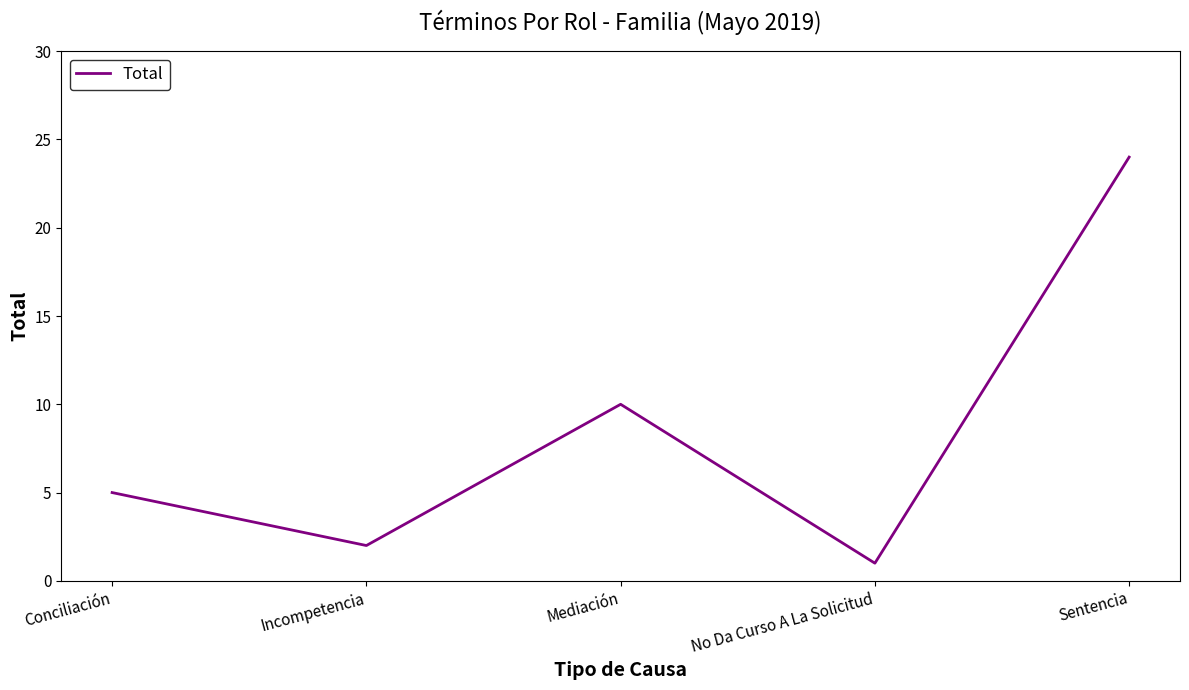

What is the change in value from Incompetencia to Mediación?

+8